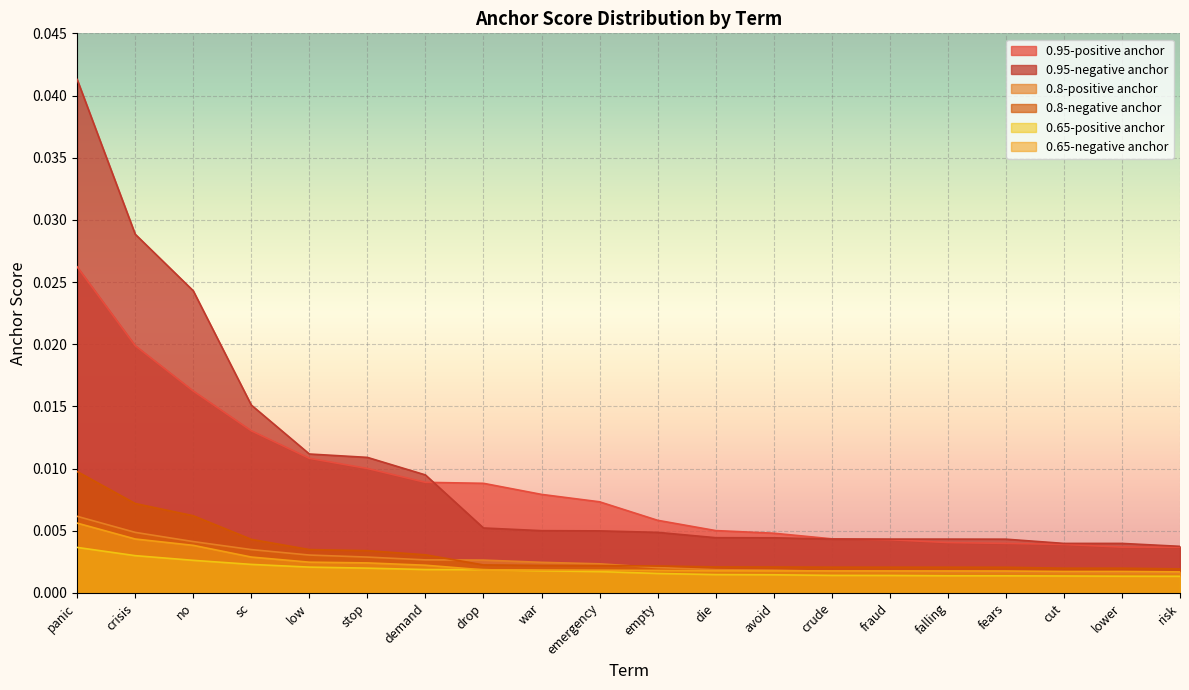

What is the label of the 12th point from the right?

war